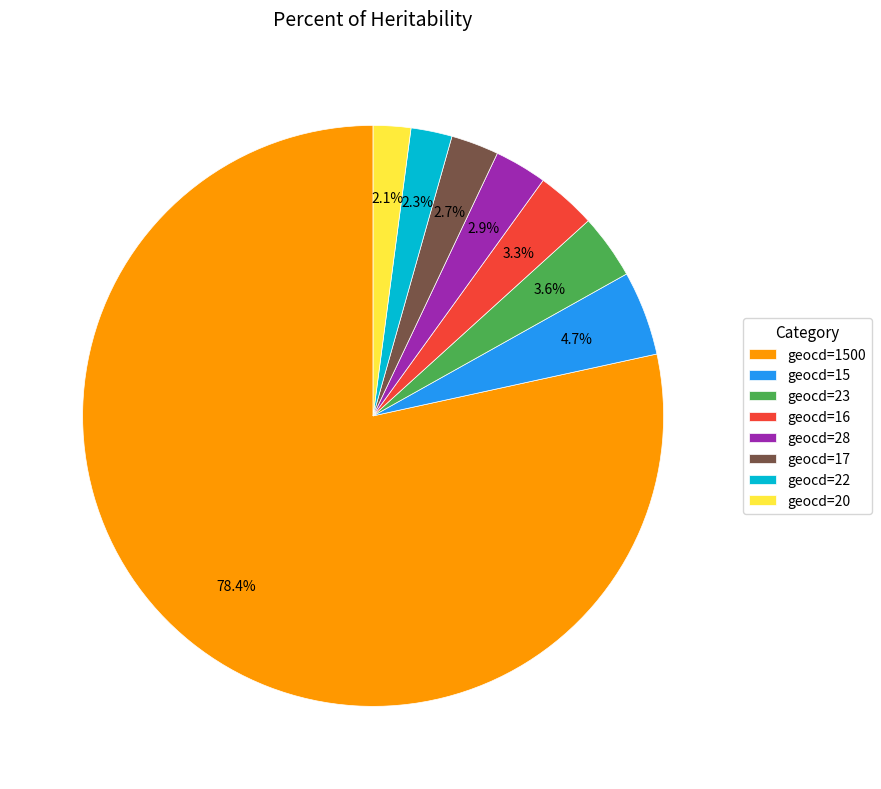

What is the ratio of the value at geocd=28 to the value at geocd=23?

0.8